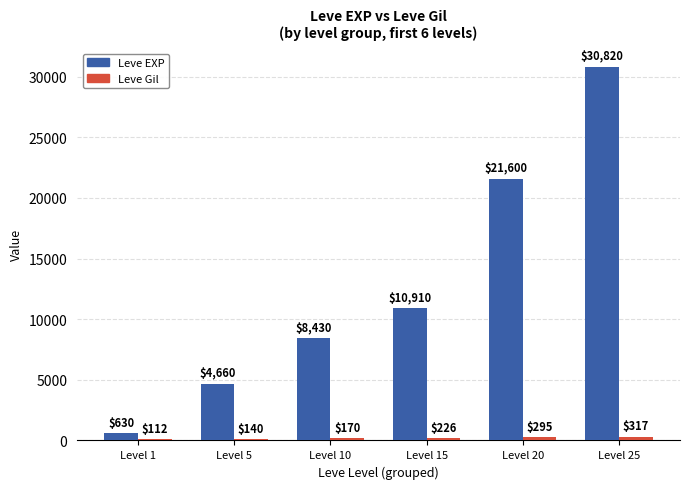

Which label corresponds to the smallest value in the chart?

Level 1